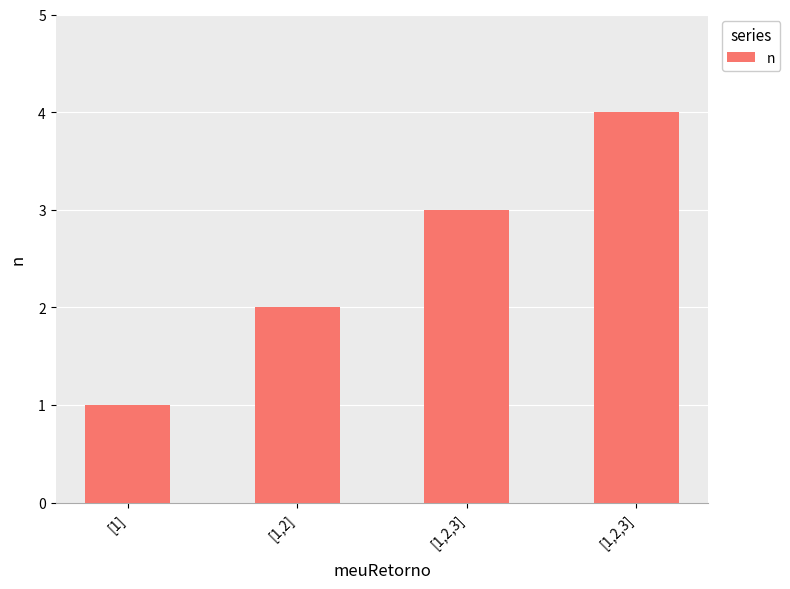

Rank the categories by value from lowest to highest.

[1], [1,2], [1,2,3], [1,2,3]